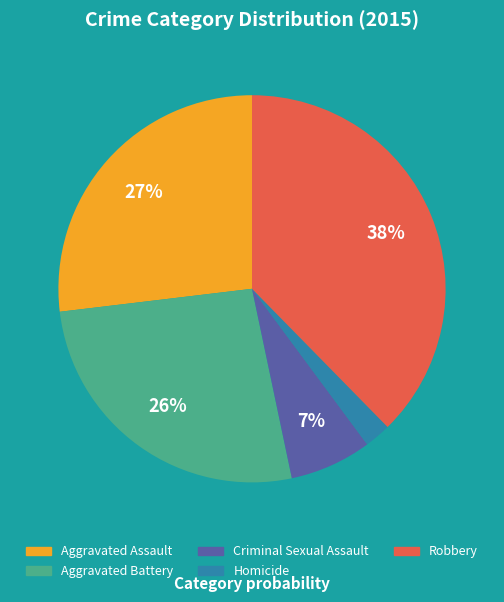

True or false: Aggravated Battery accounts for 26% of the total.

True